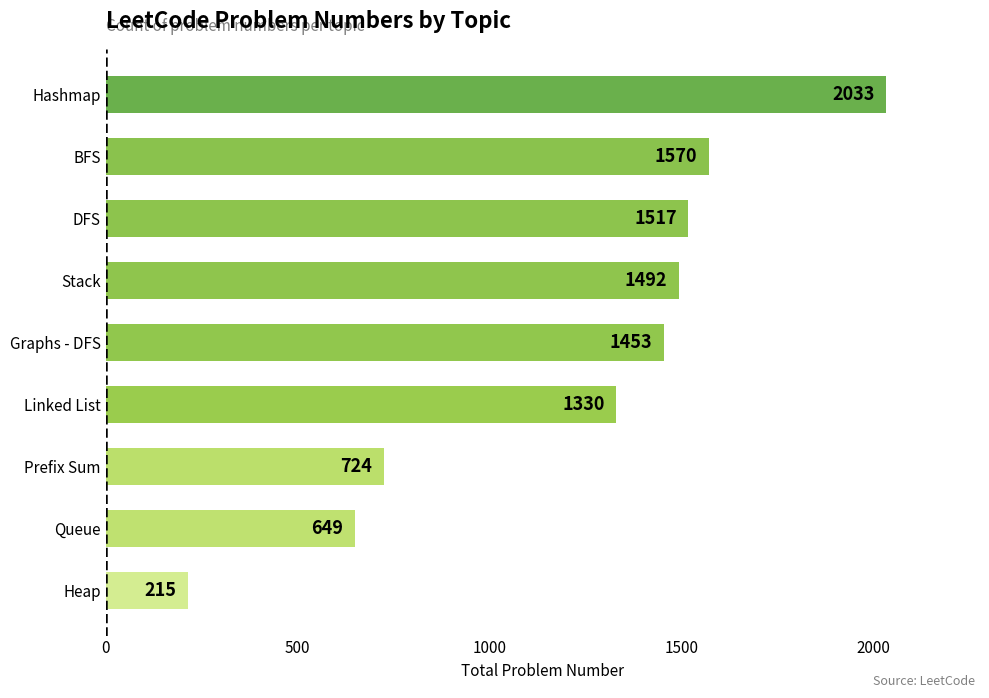

List the labels in order of value, smallest first.

Heap, Queue, Prefix Sum, Linked List, Graphs - DFS, Stack, DFS, BFS, Hashmap